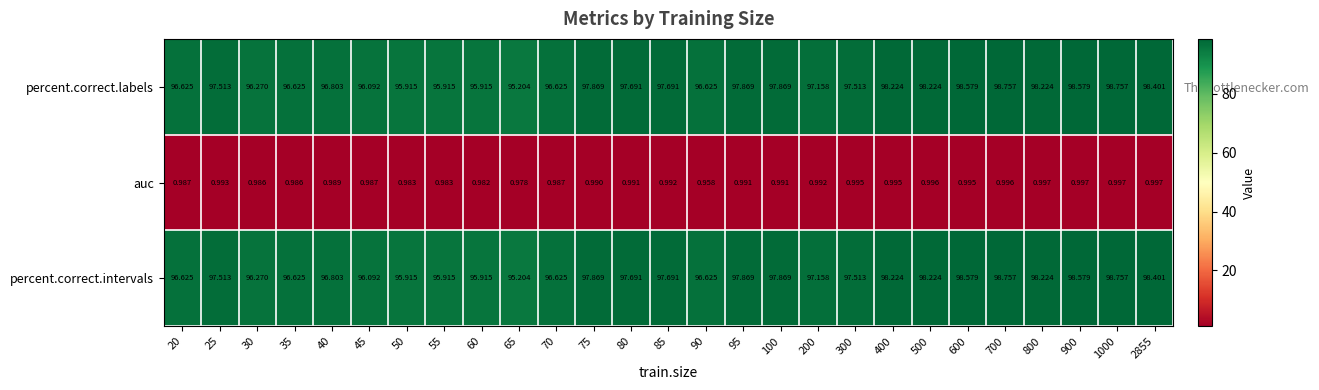

How many categories are shown in the chart?

27